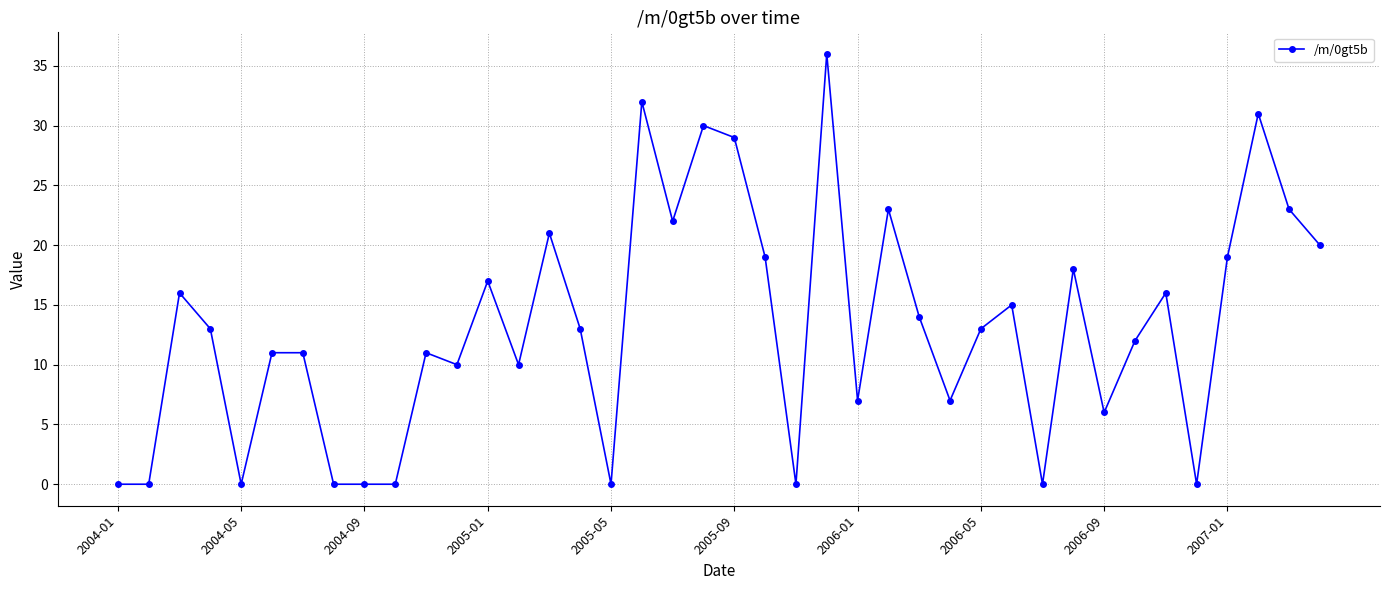

What is the greatest value displayed?

36